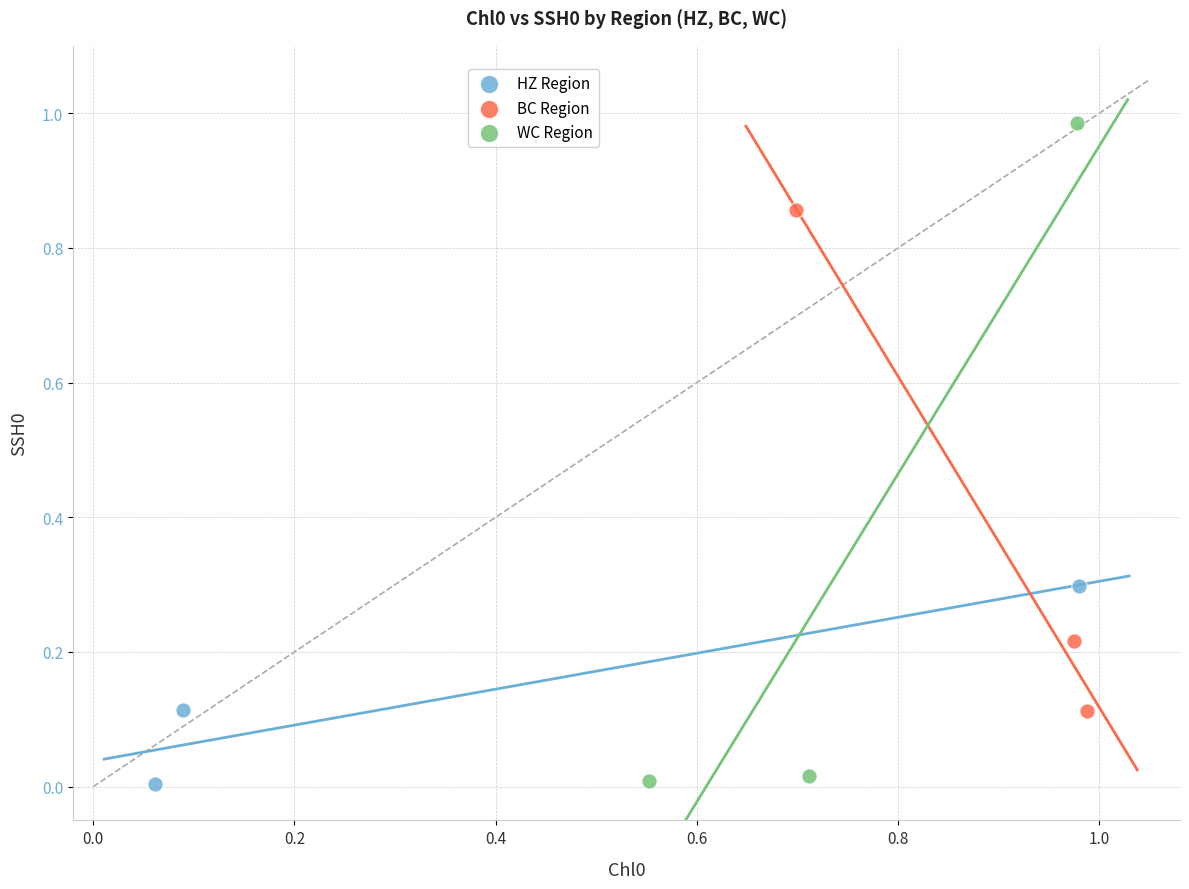

Which series has the largest Y range (max minus min)?

WC Region